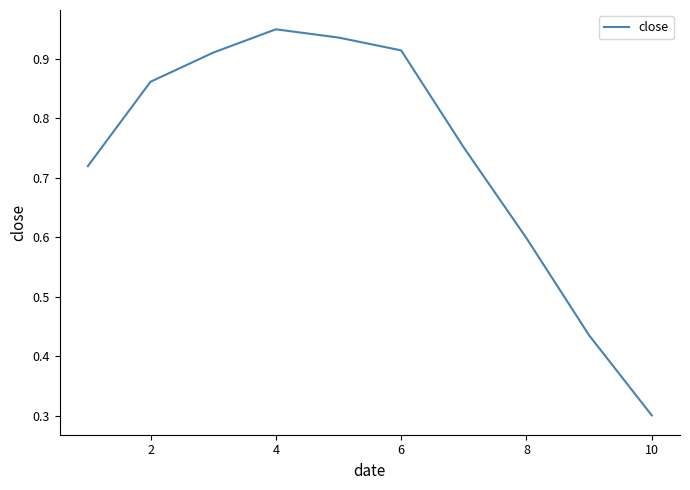

What is the minimum value shown in the chart?

0.3